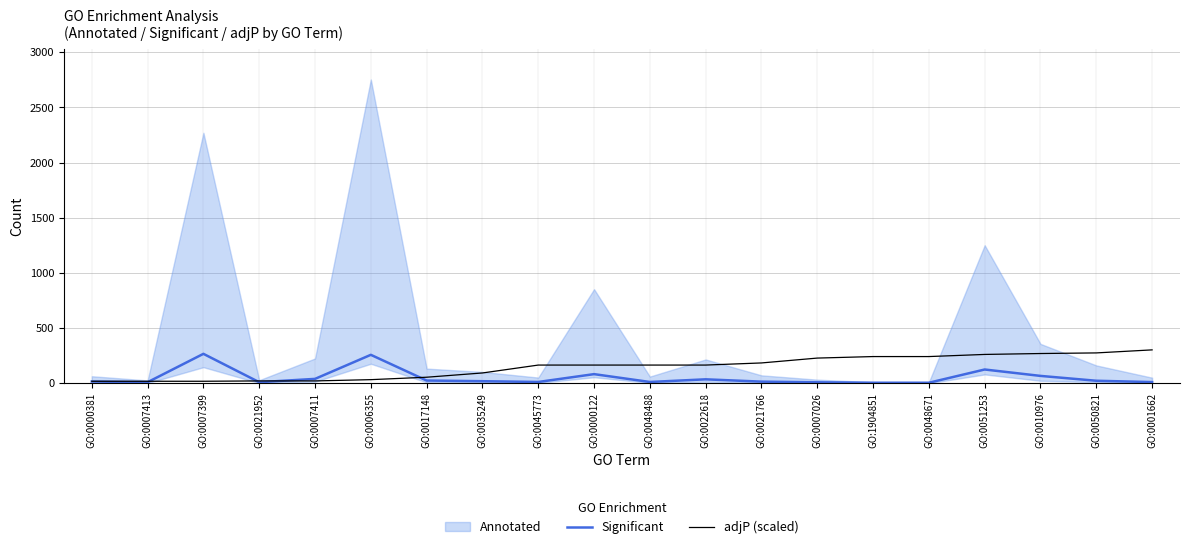

The Significant series shows 56.7 at GO:0007411. True or false?

False